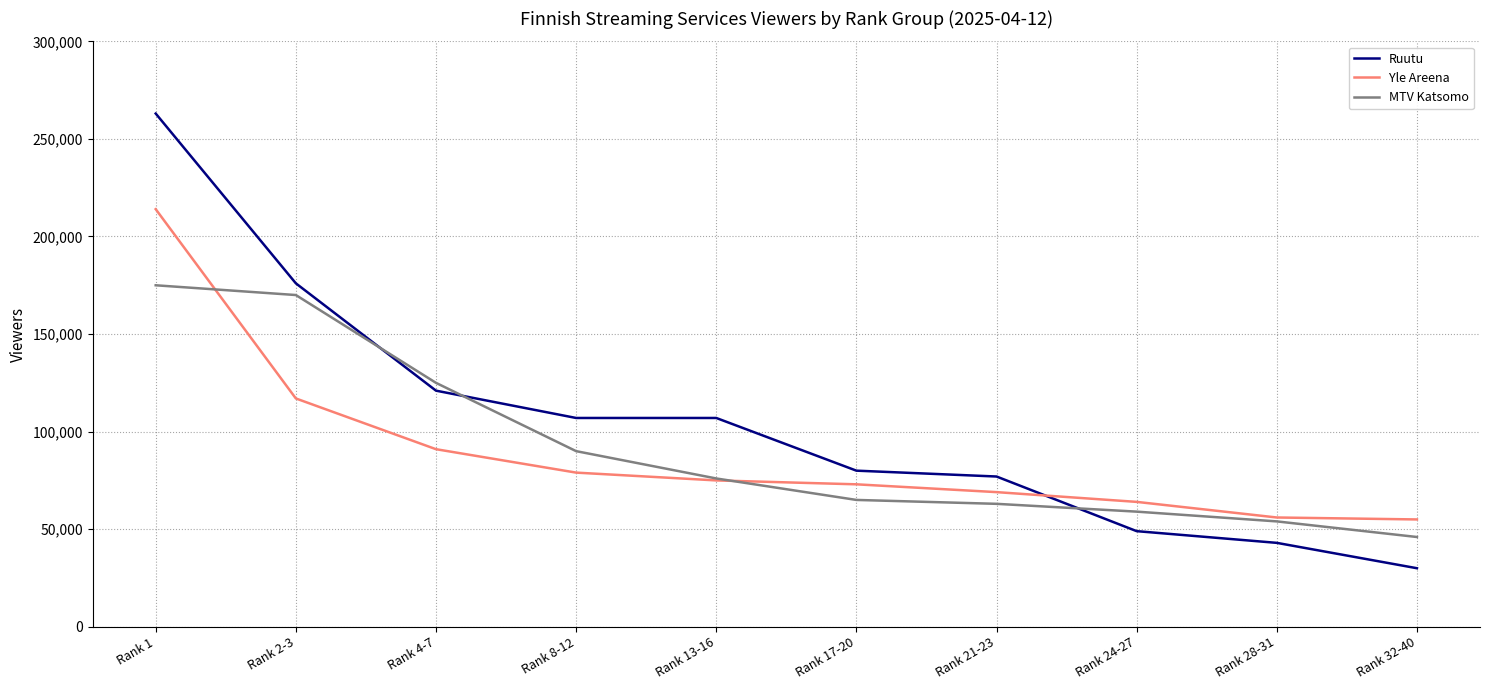

Rank the series at Rank 2-3 from lowest to highest value.

Yle Areena, MTV Katsomo, Ruutu